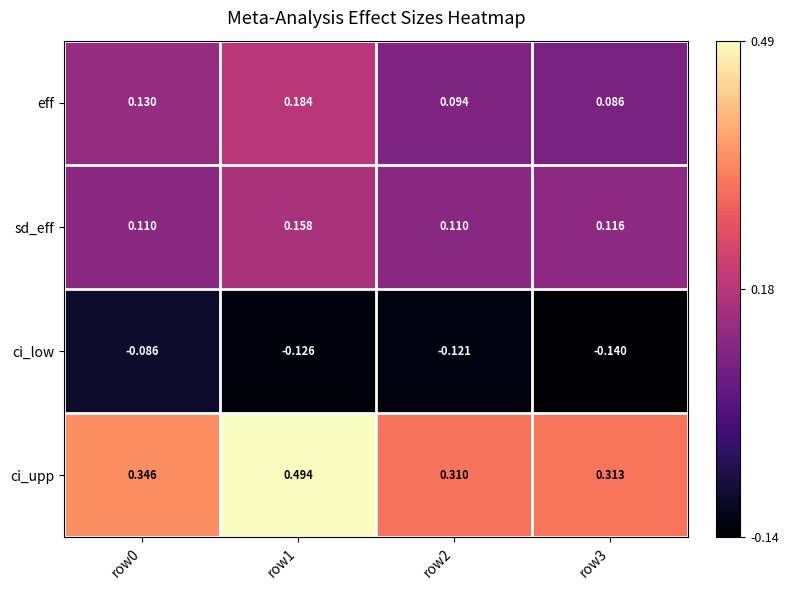

Which series has the largest total across all categories?

ci_upp